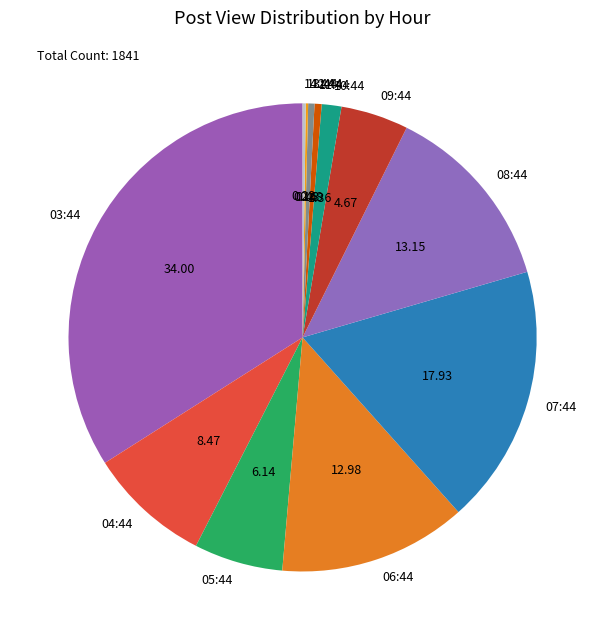

Is 03:44 the majority of the pie?

No